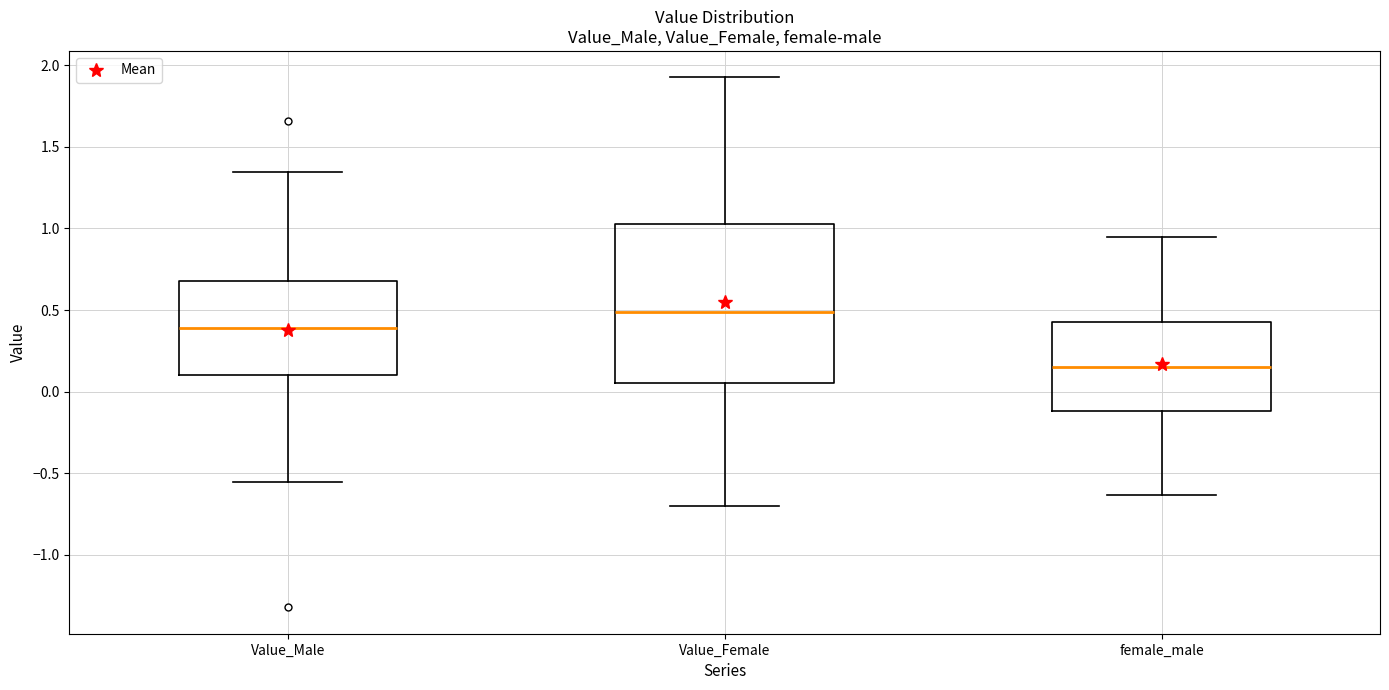

Where does the upper whisker of the box for Value_Male end on the y-axis? The values are not printed on the chart, so give them approximately, as read against the axis.

1.35